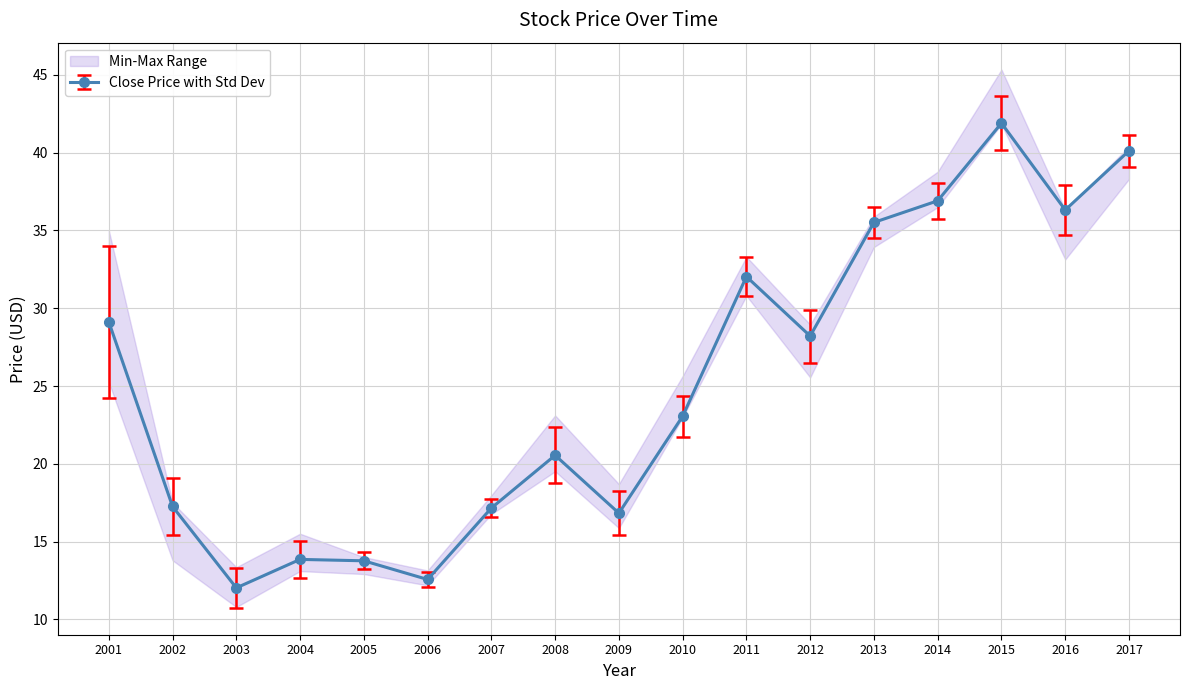

The value of High at 2009 is 18.2. True or false?

True